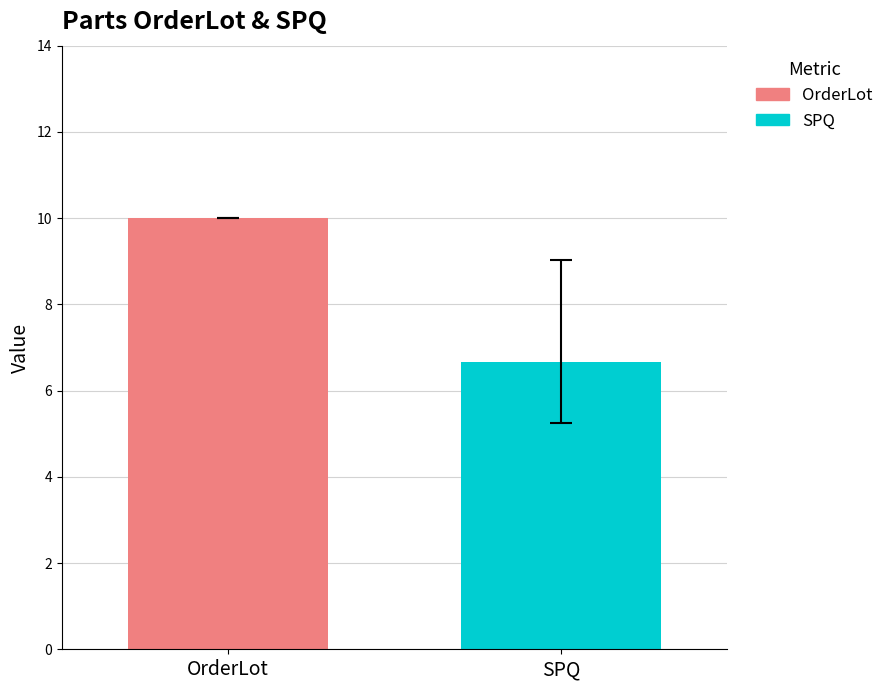

Are the bars grouped side by side (vs. stacked)?

Yes